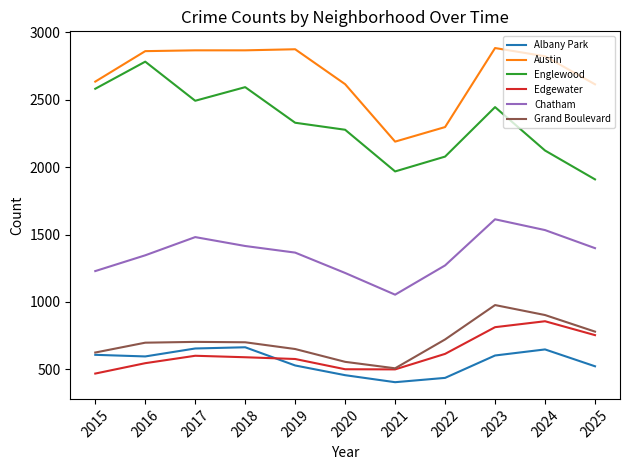

What is the greatest value displayed?

2883